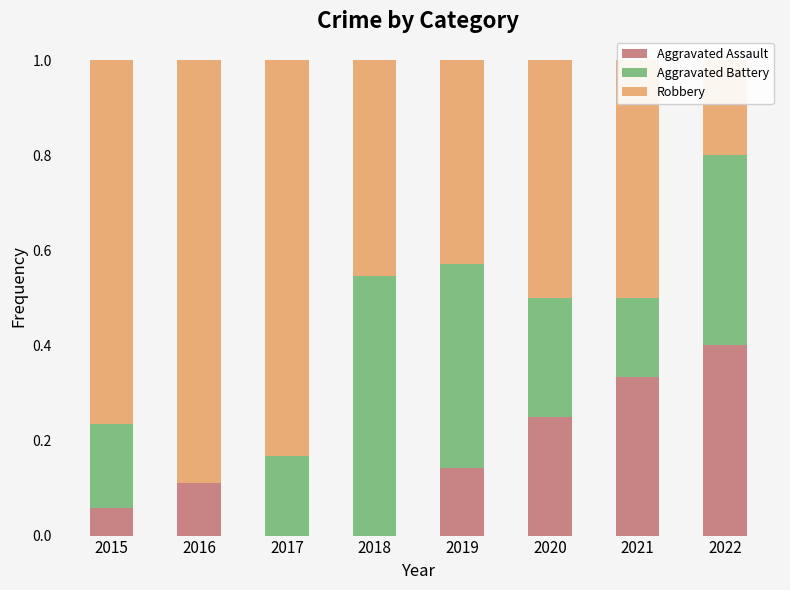

What is the value of the Robbery bar at the 8th from the left?

0.2